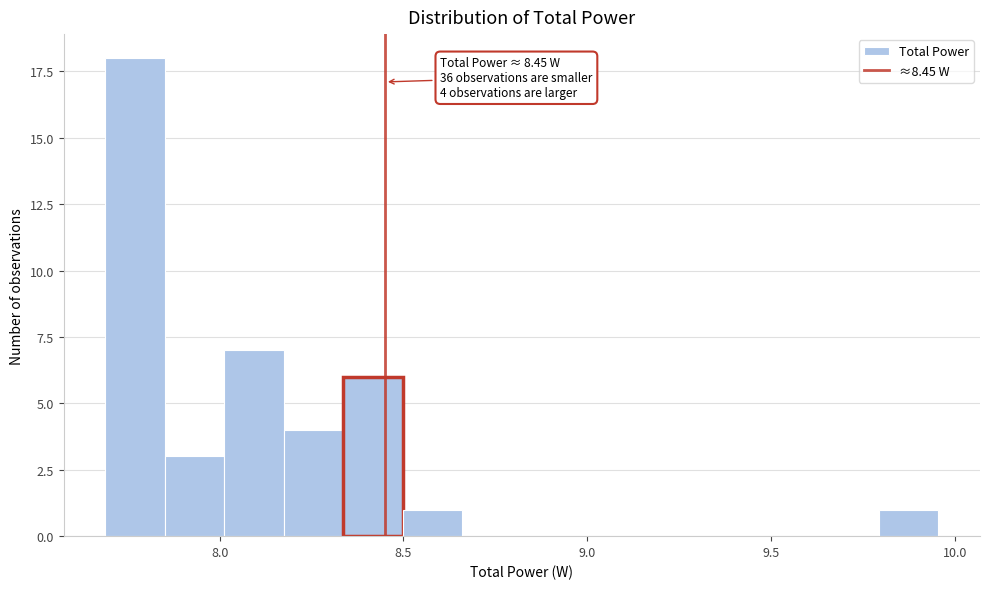

Read against the x-axis, roughly where is the centre of the tallest bar?

7.75